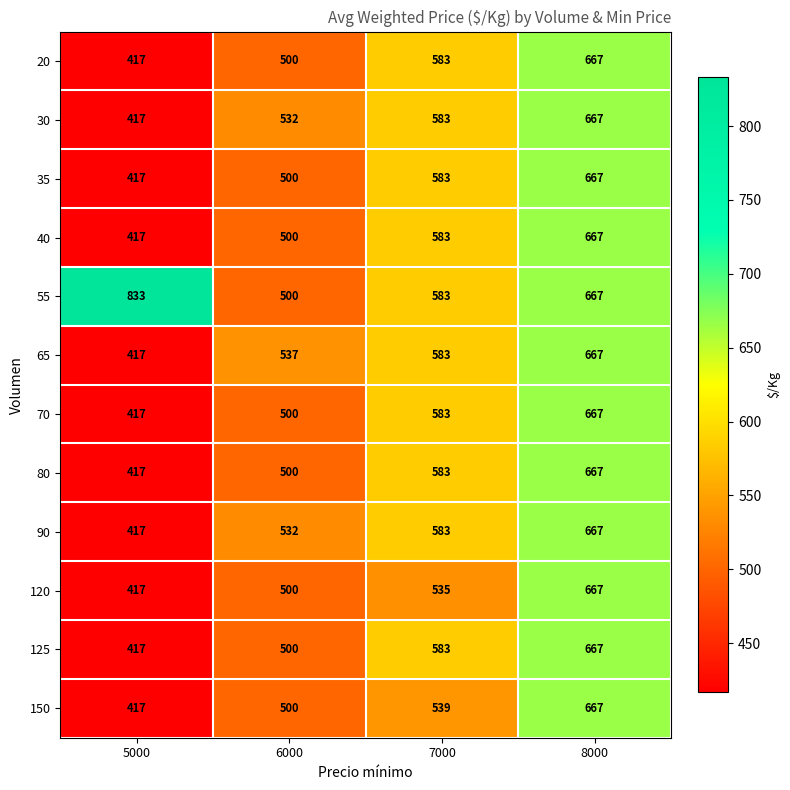

How many series are shown in this chart?

12